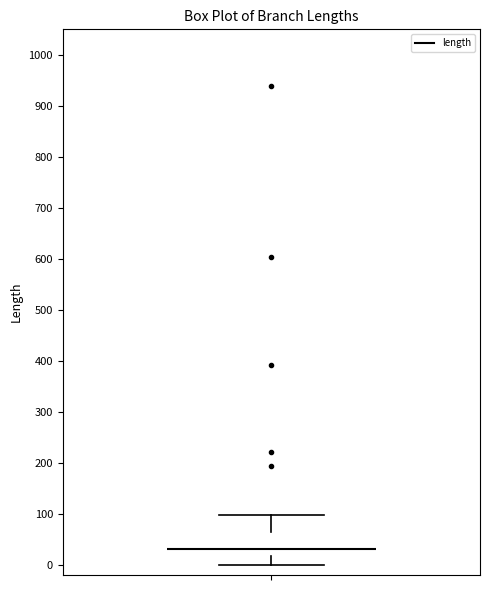

Transcribe this box plot: give where the median line is, the range the box spans, and where the two whiskers end, as read against the y-axis. The values are not printed on the chart, so give them approximately, as read against the axis.

median 30, box 20 to 60, whiskers 0 to 100